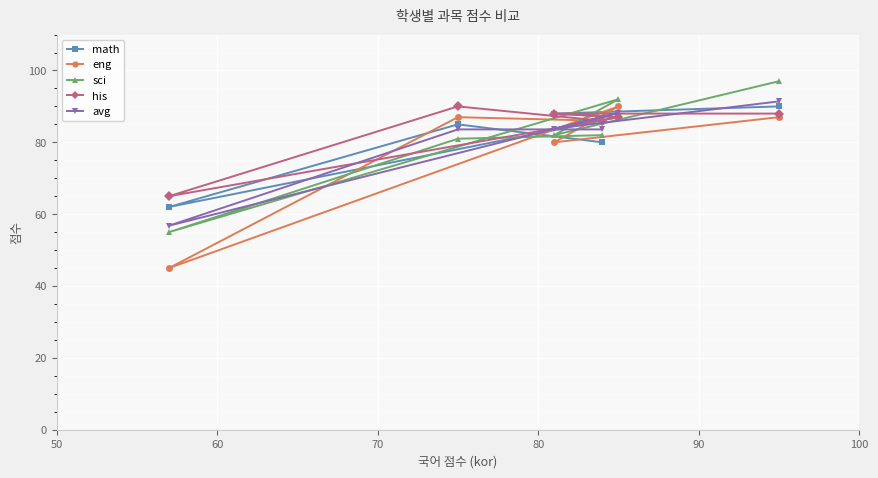

What is the value of the sci point at the 6th from the left?

97.0